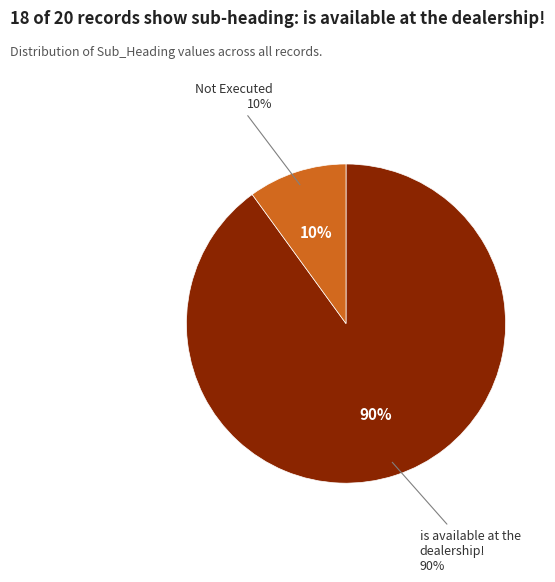

To the nearest percent, what percentage of the pie is Not Executed?

10%